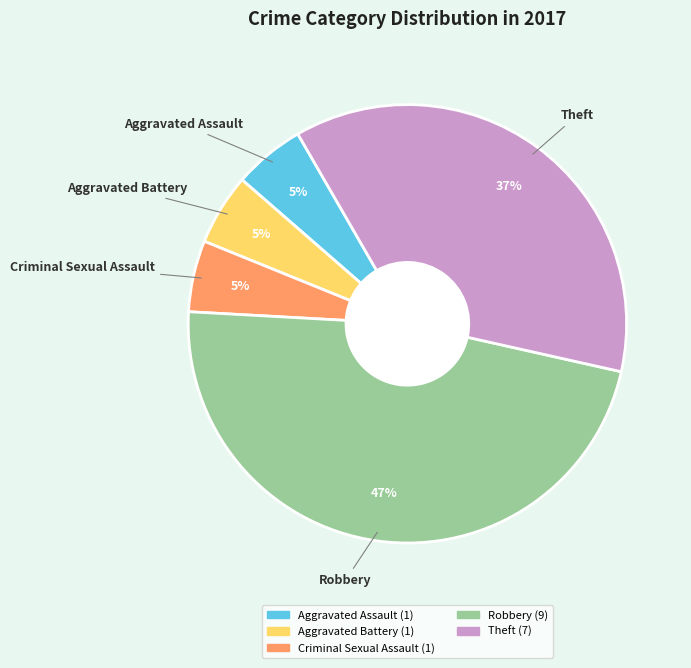

Do Criminal Sexual Assault and Aggravated Battery together represent more than half of the pie?

No